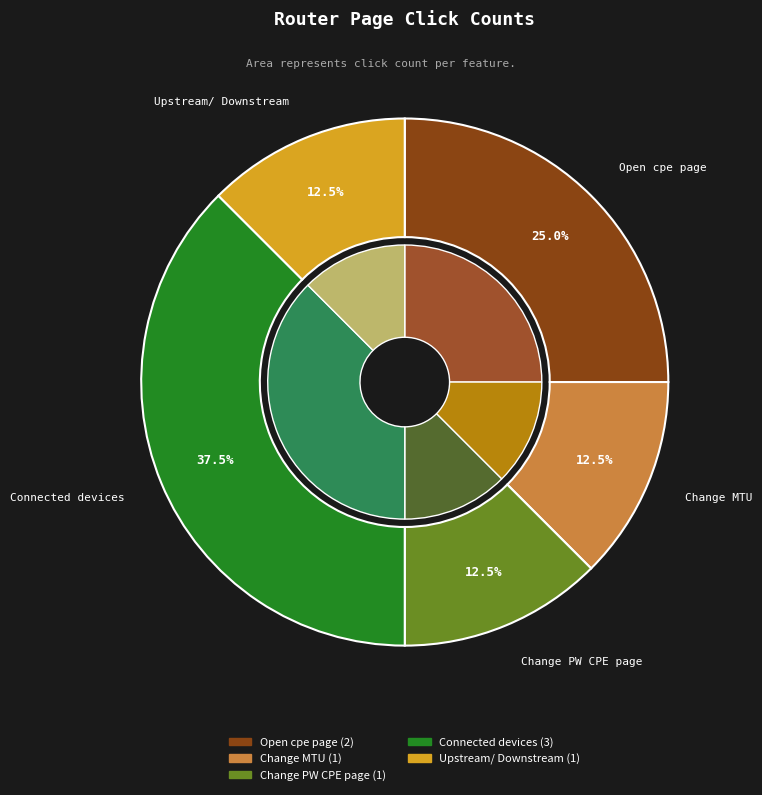

What percentage is the Connected devices slice, to the nearest percent?

38%